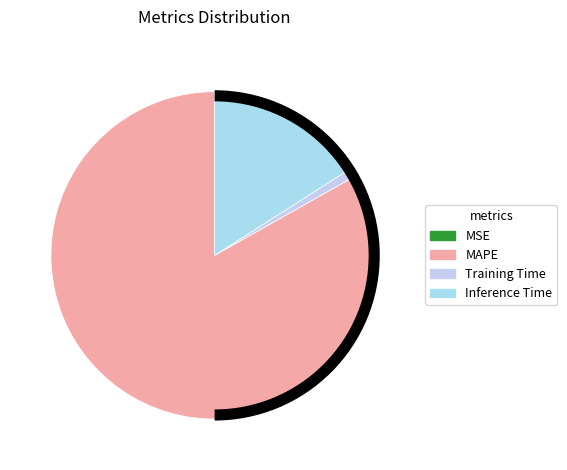

The Training Time slice represents 11% of the pie. True or false?

False